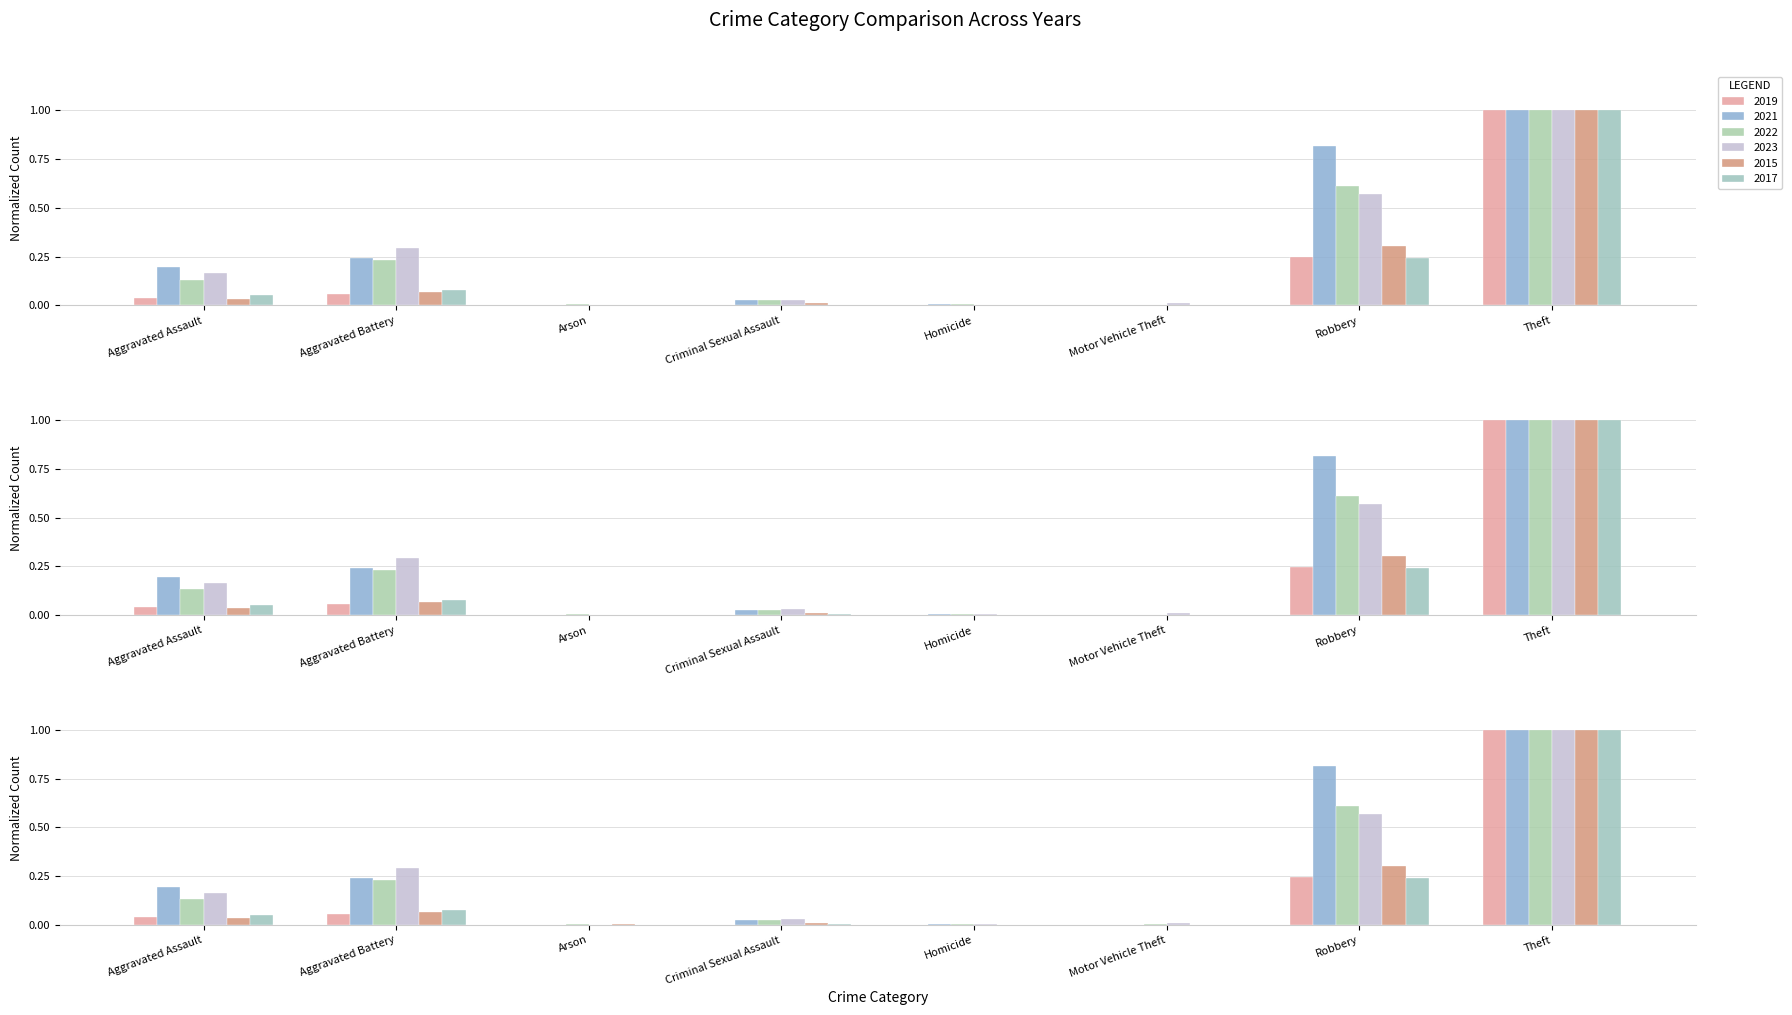

At which label is 2017 closest to 0?

Arson